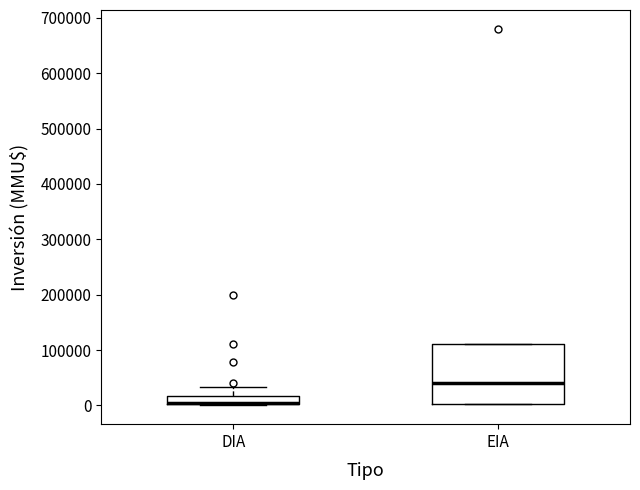

Comparing the boxes themselves (not the whiskers), which one is the tallest?

EIA